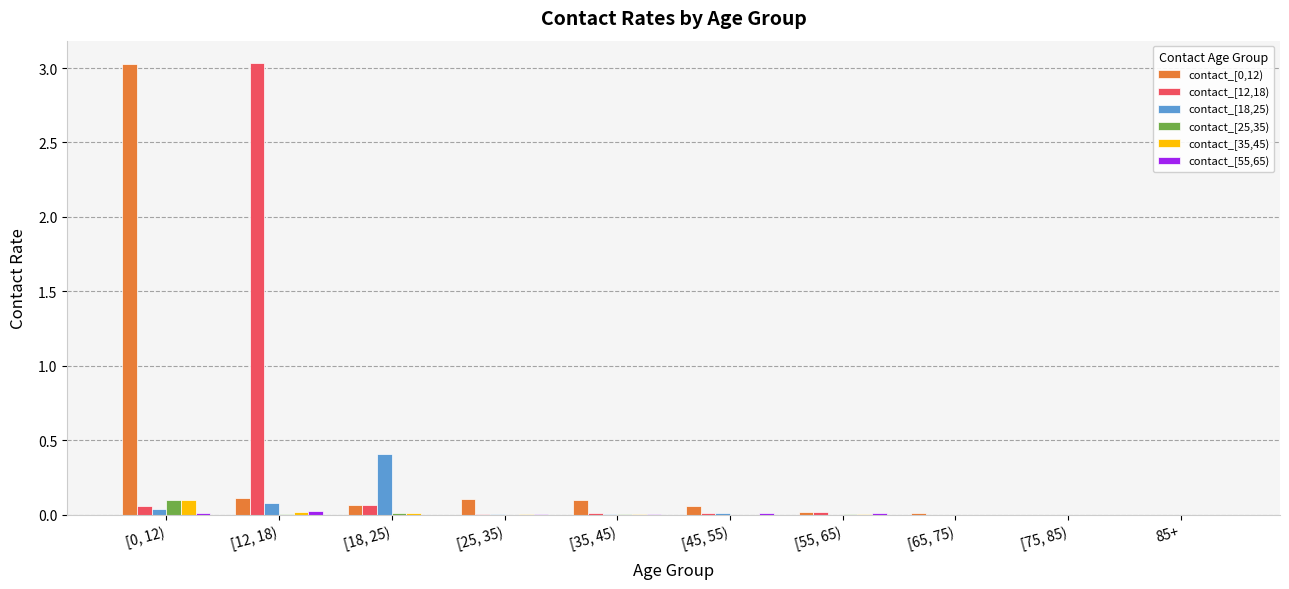

The contact_[25,35) series shows 0.1 at [65, 75). True or false?

False